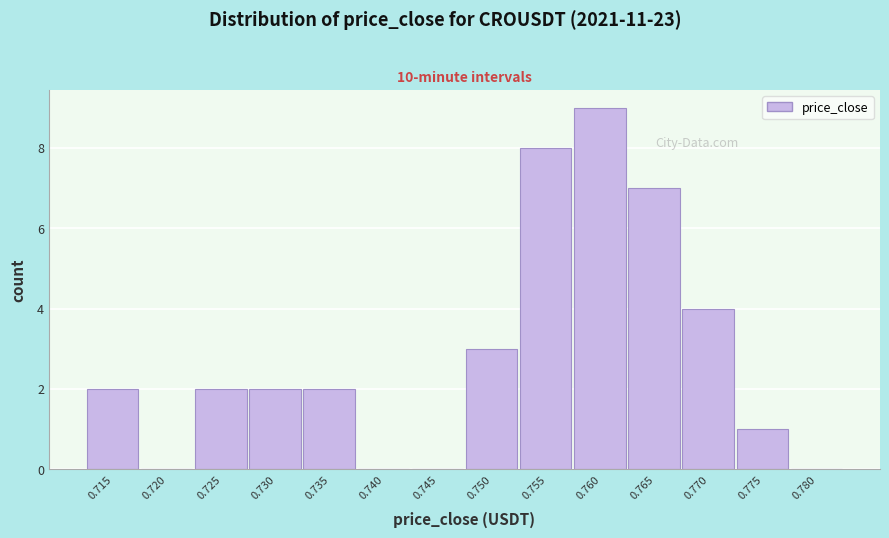

Reading right to left, transcribe all the data shown in this chart.

0.780=0	0.775=1	0.770=4	0.765=7	0.760=9	0.755=8	0.750=3	0.745=0	0.740=0	0.735=2	0.730=2	0.725=2	0.720=0	0.715=2